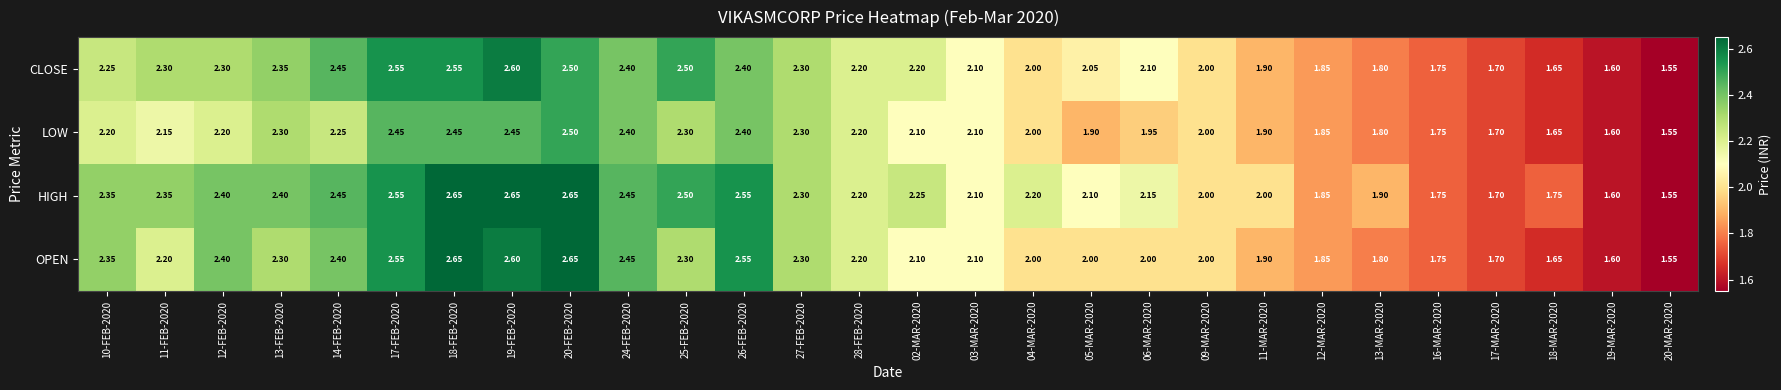

Is the value of OPEN at 16-MAR-2020 greater than the value of HIGH at 10-FEB-2020?

No